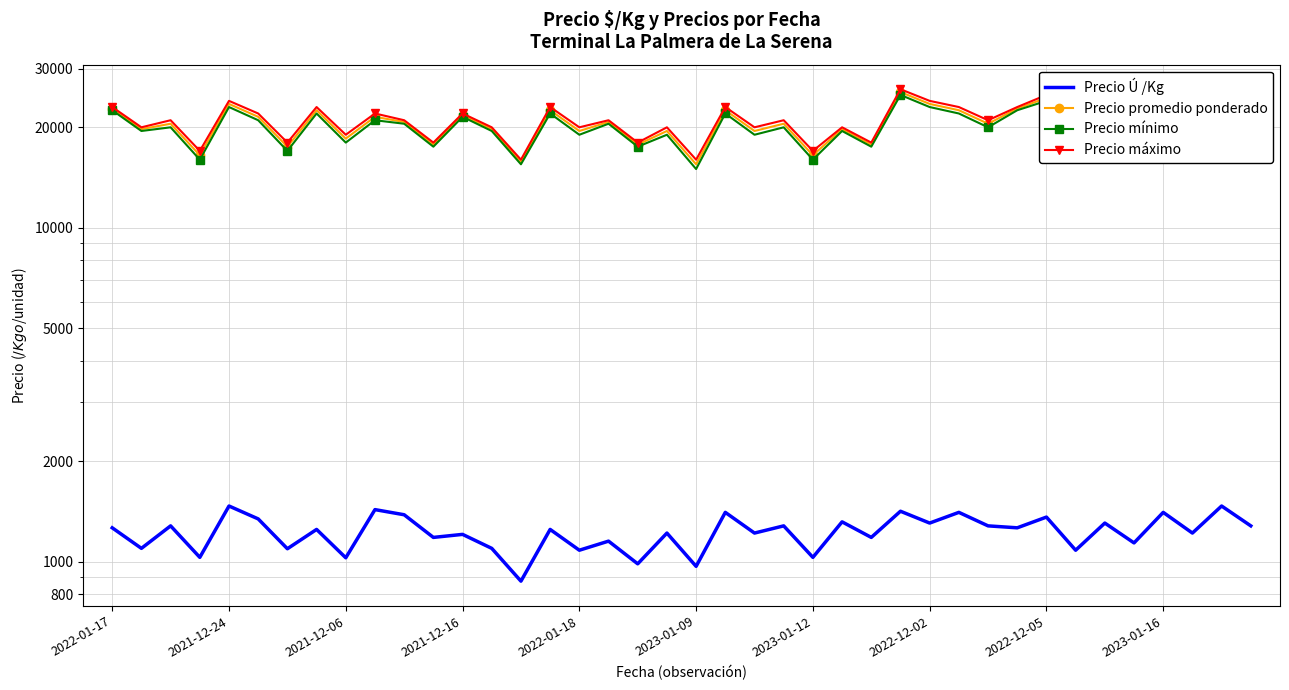

What is the greatest value displayed?

26000